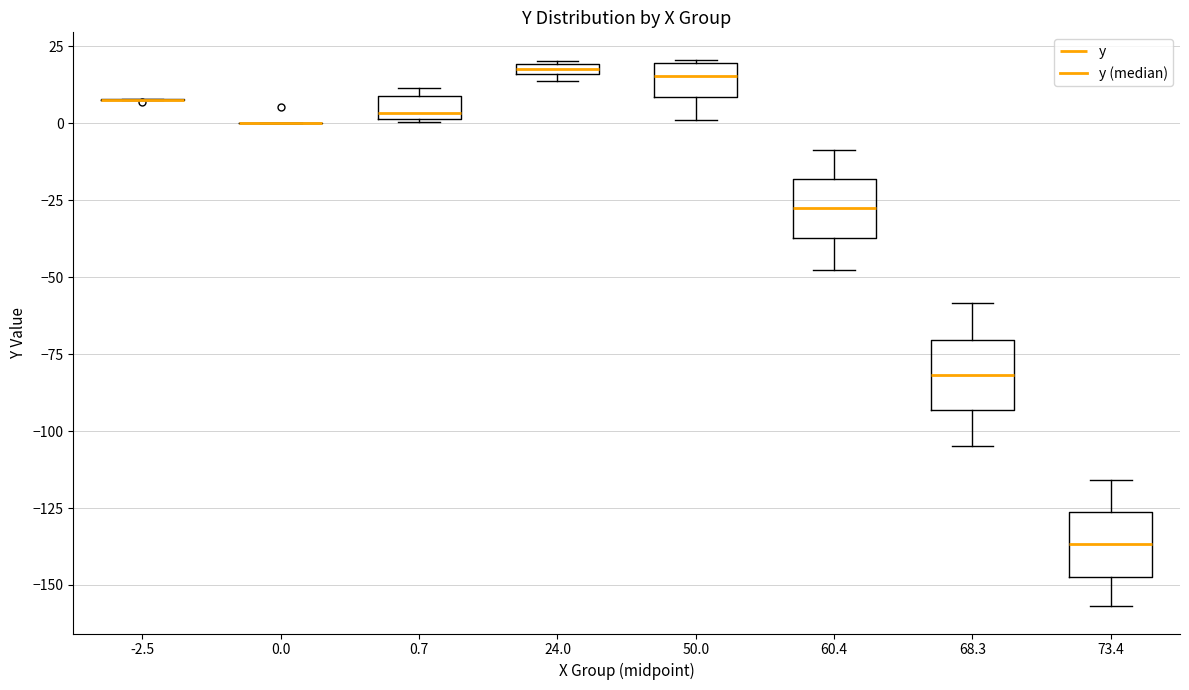

Where does the median line of the box at x = 50.0 sit on the y-axis? The values are not printed on the chart, so give them approximately, as read against the axis.

15